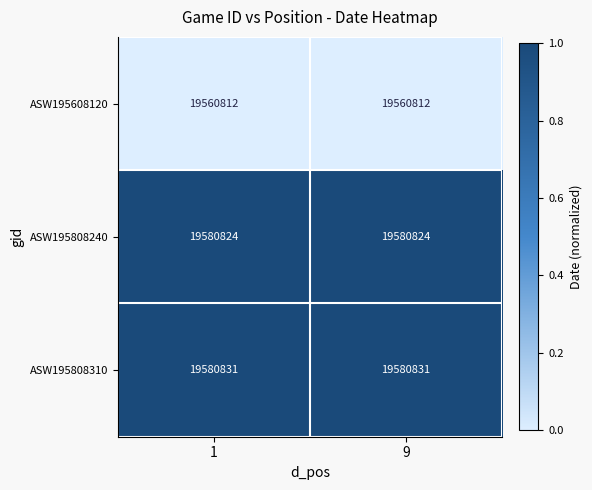

What is the greatest value displayed?

19580831